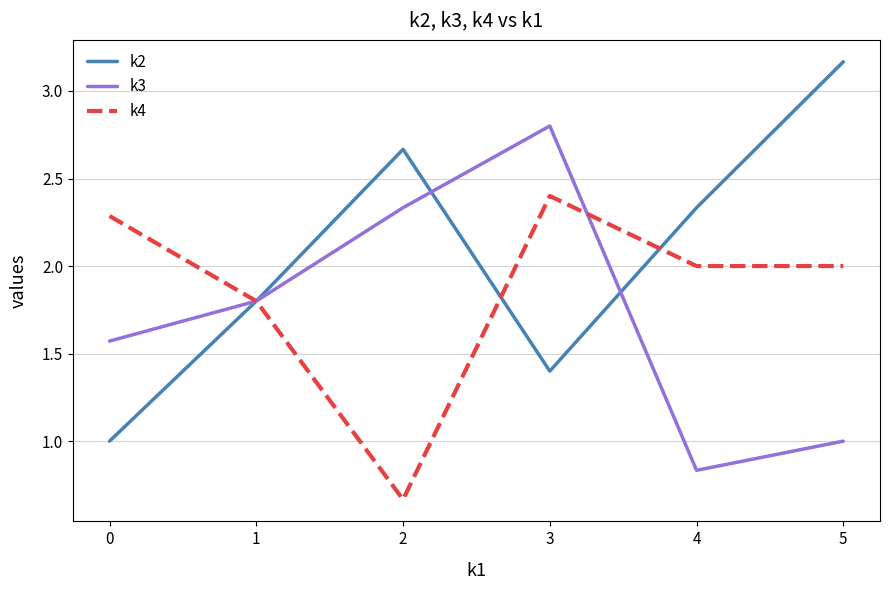

True or false: k4 and k3 cross at least once.

True